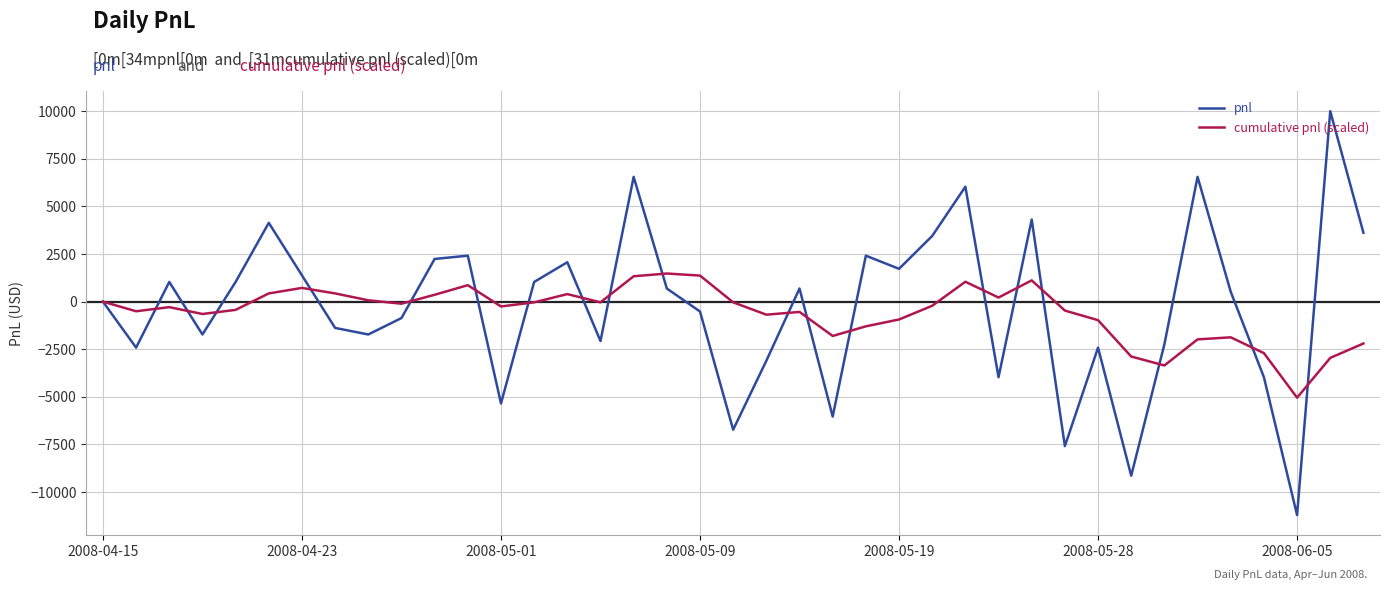

Rank the series by their maximum value, from highest to lowest.

pnl, cumulative pnl (scaled)